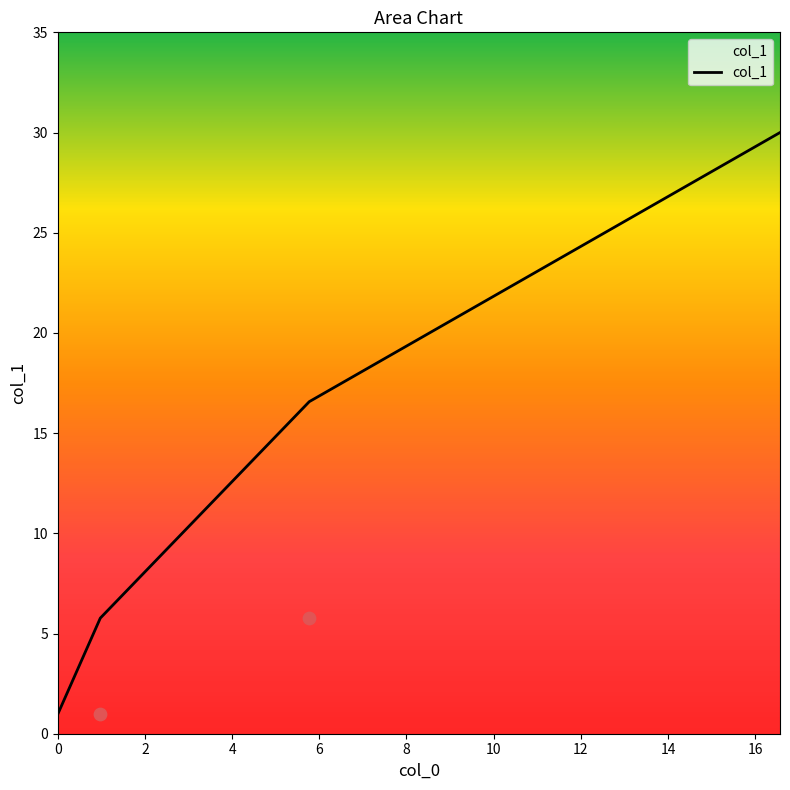

Which has a higher value, 5.77 or 16.57?

16.57